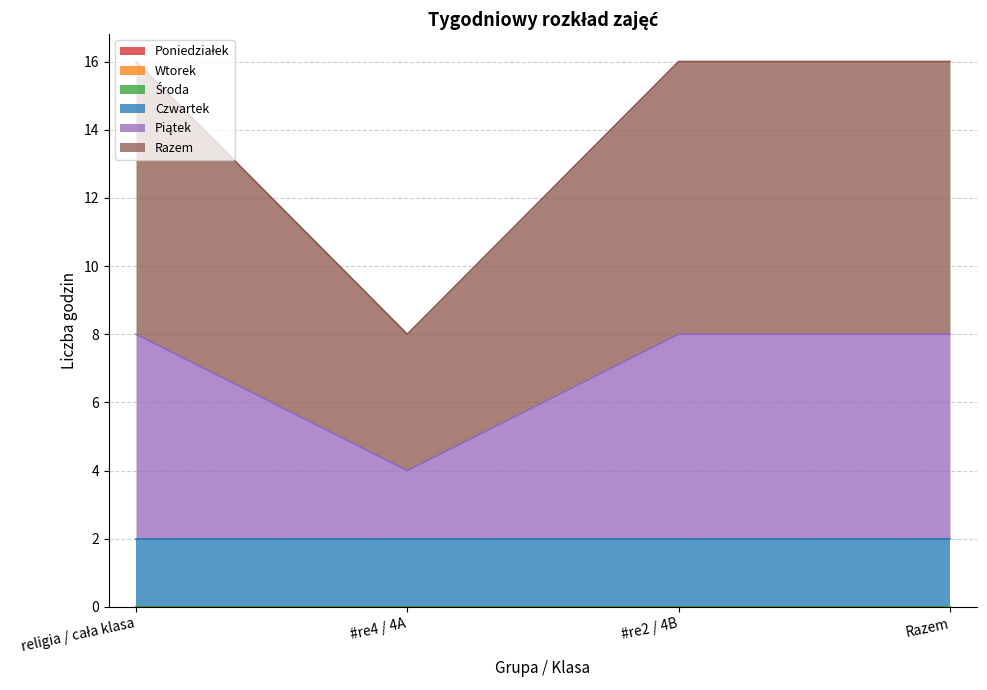

What are all the series names shown in the legend?

Poniedziałek, Wtorek, Środa, Czwartek, Piątek, Razem